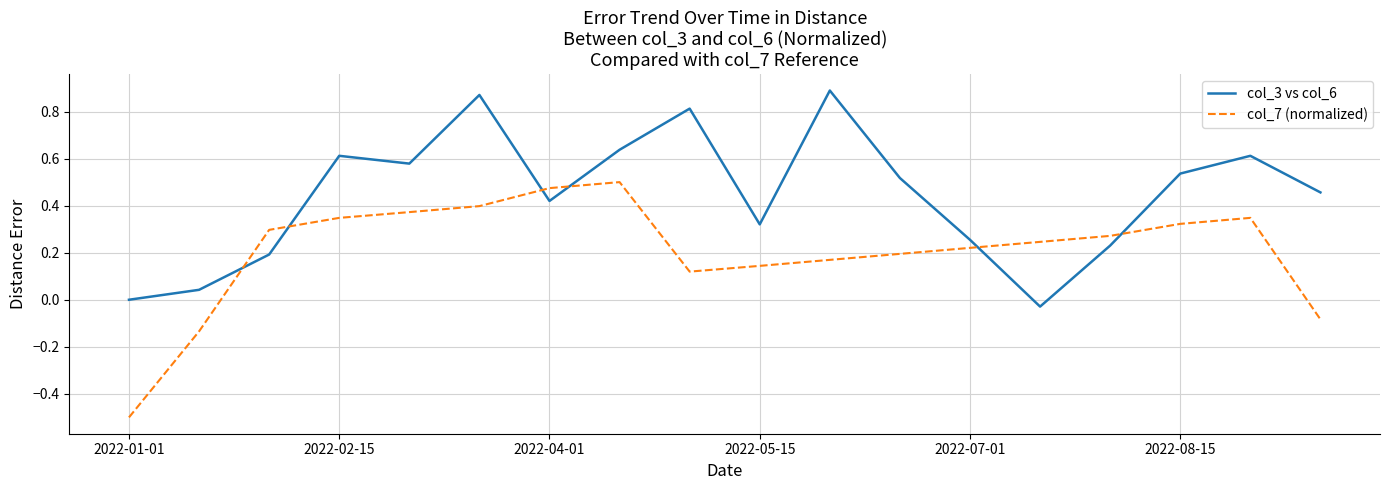

Rank the series by their average value, from highest to lowest.

col_3 vs col_6, col_7 (normalized)